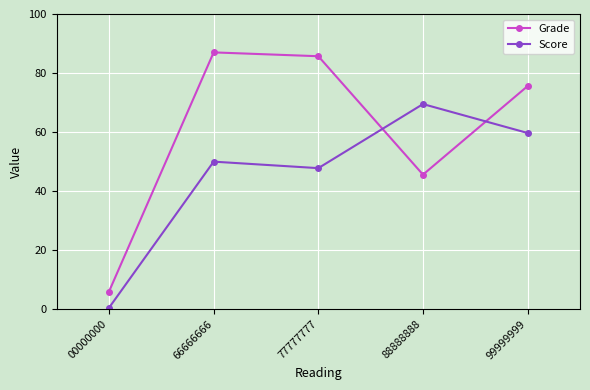

Where is the first local maximum for Grade?

66666666